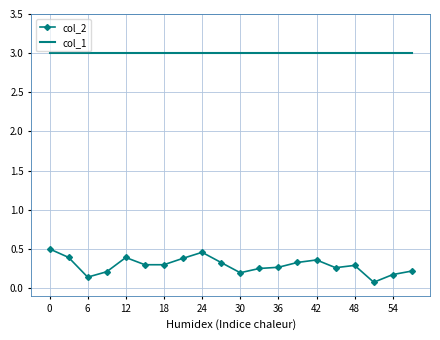

Rank the series by their maximum value, from highest to lowest.

col_1, col_2